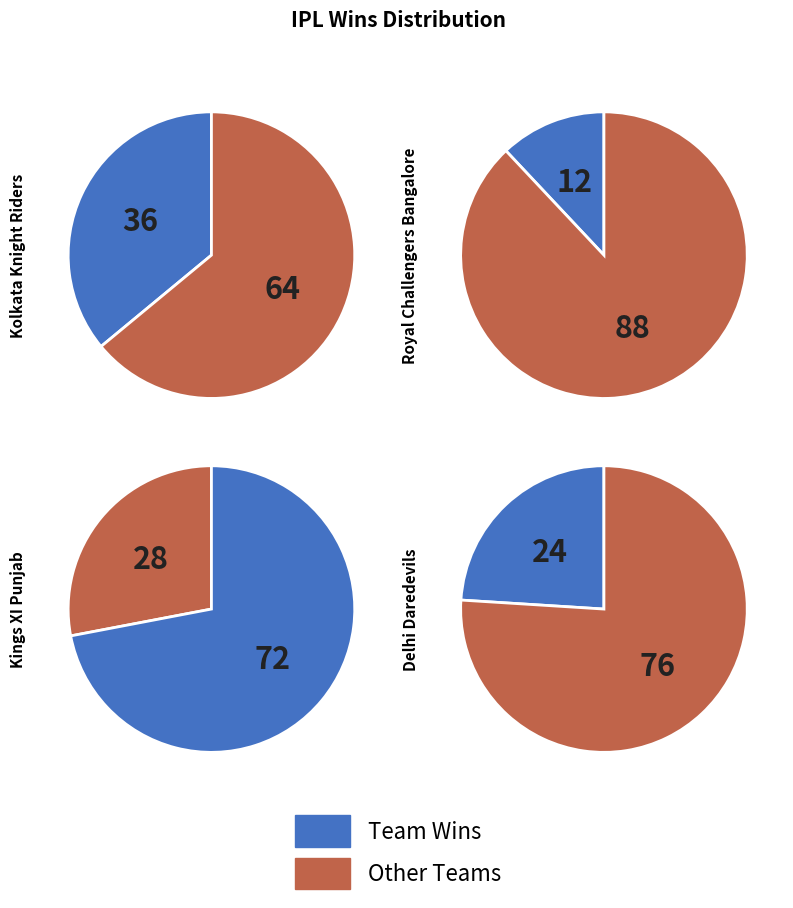

Which slice is the smallest?

Royal Challengers Bangalore